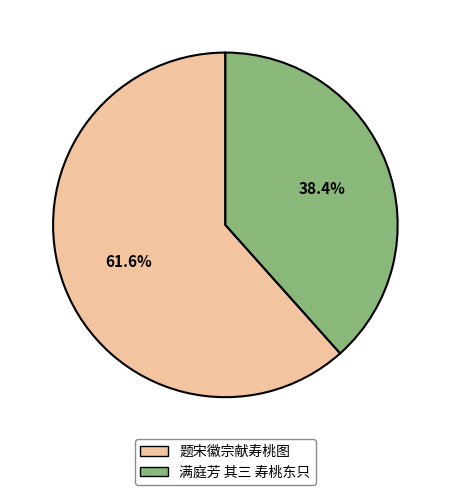

To the nearest percent, what is the difference between the largest and smallest slice percentages?

23%